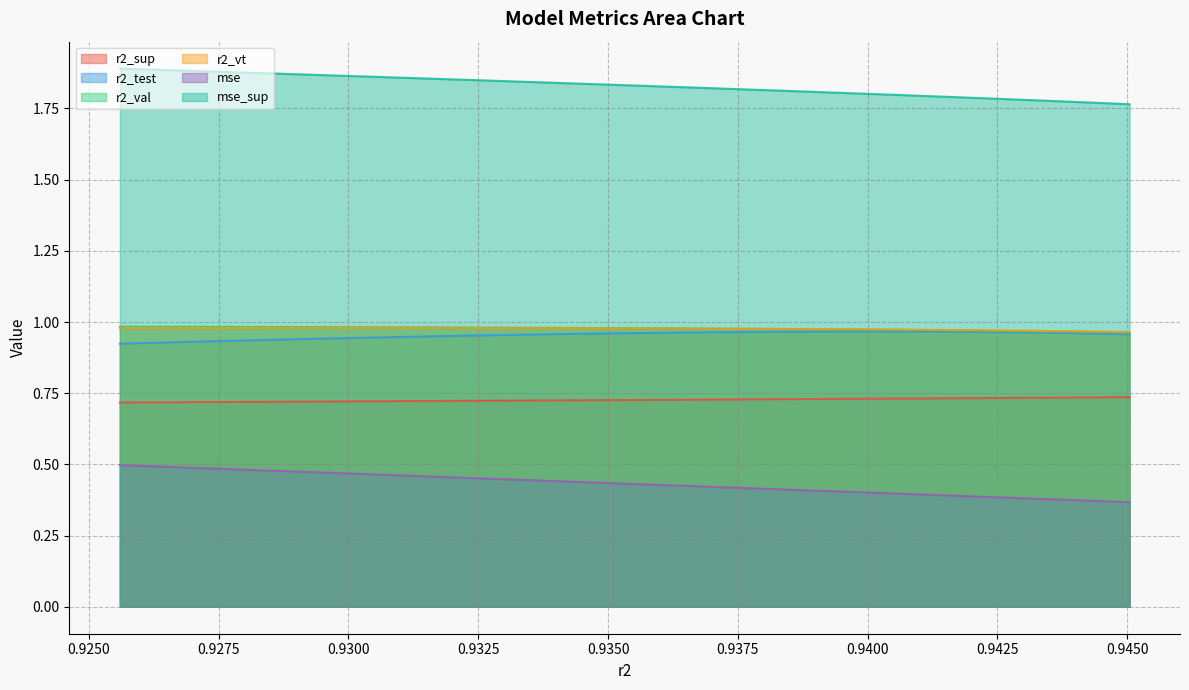

True or false: mse_sup and r2_test cross at least once.

False